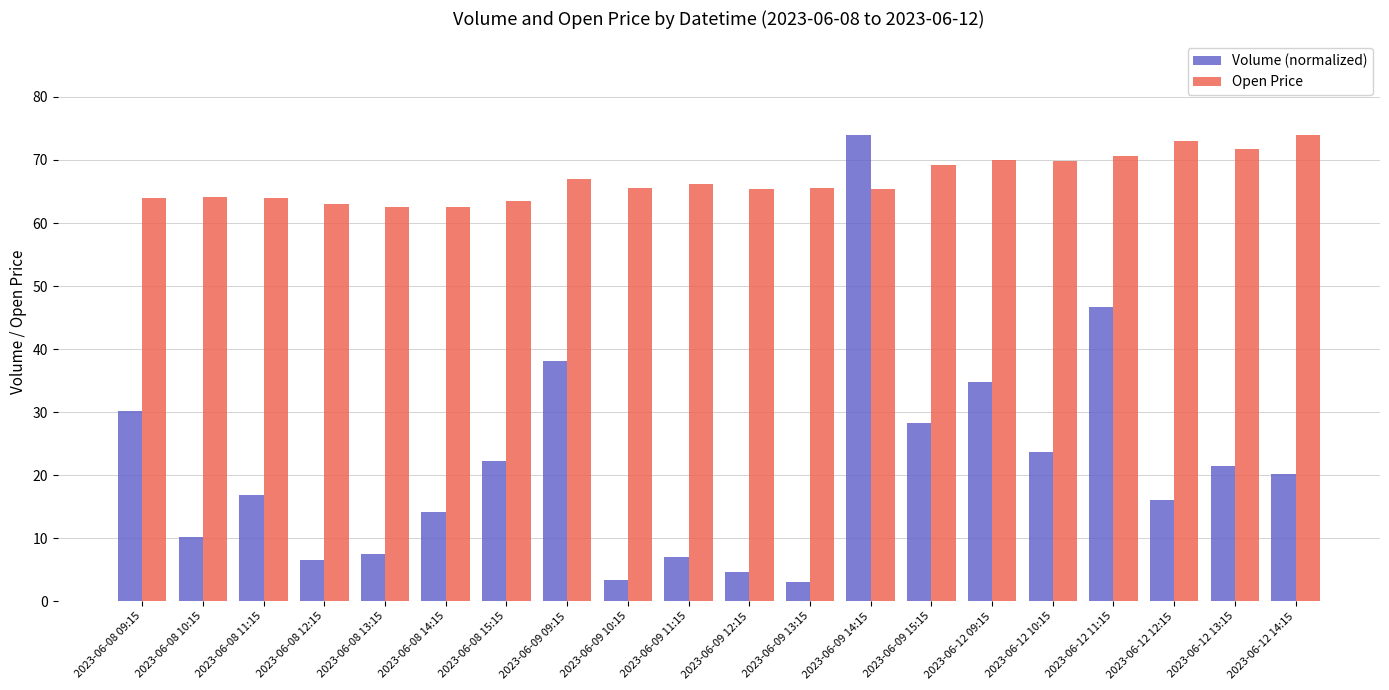

Rank the series at 2023-06-12 14:15 from lowest to highest value.

Volume (normalized), Open Price